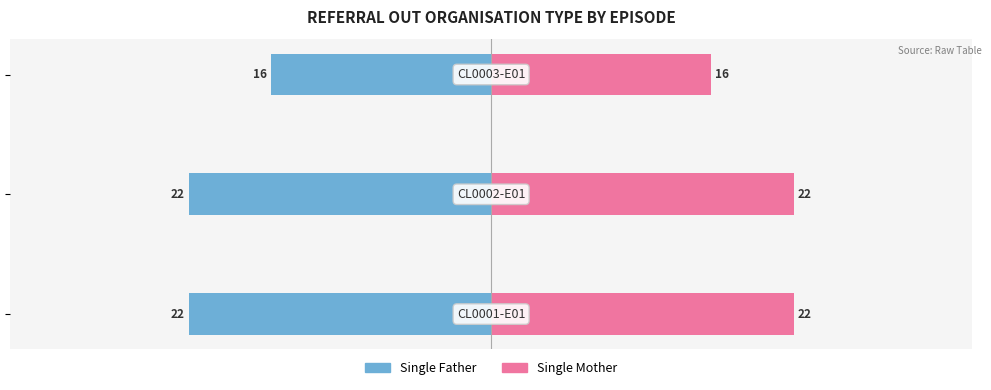

What is the greatest value displayed?

22